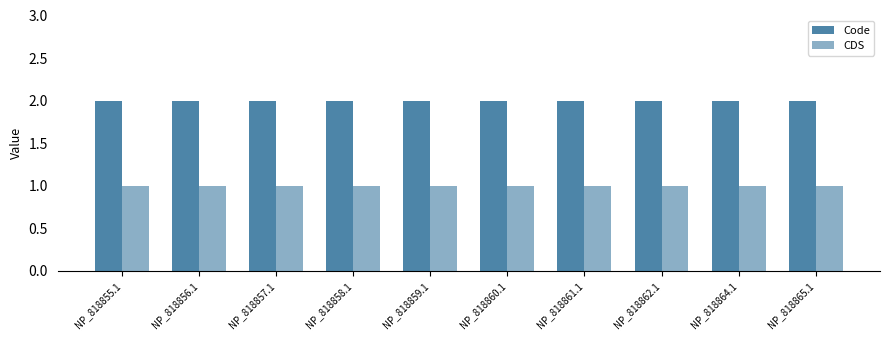

What position from the right is NP_818864.1?

2